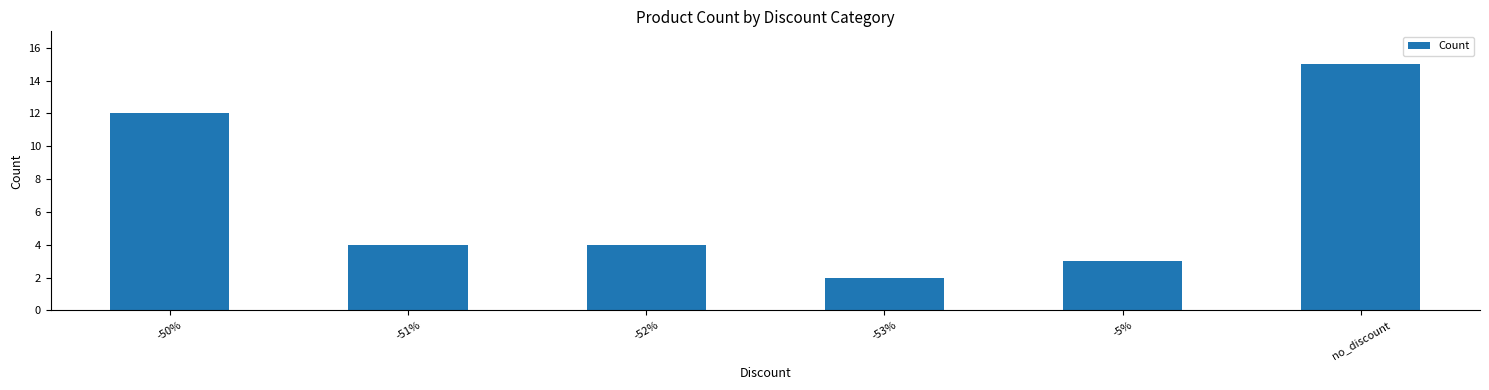

What is the difference between the values at -53% and -51%?

2